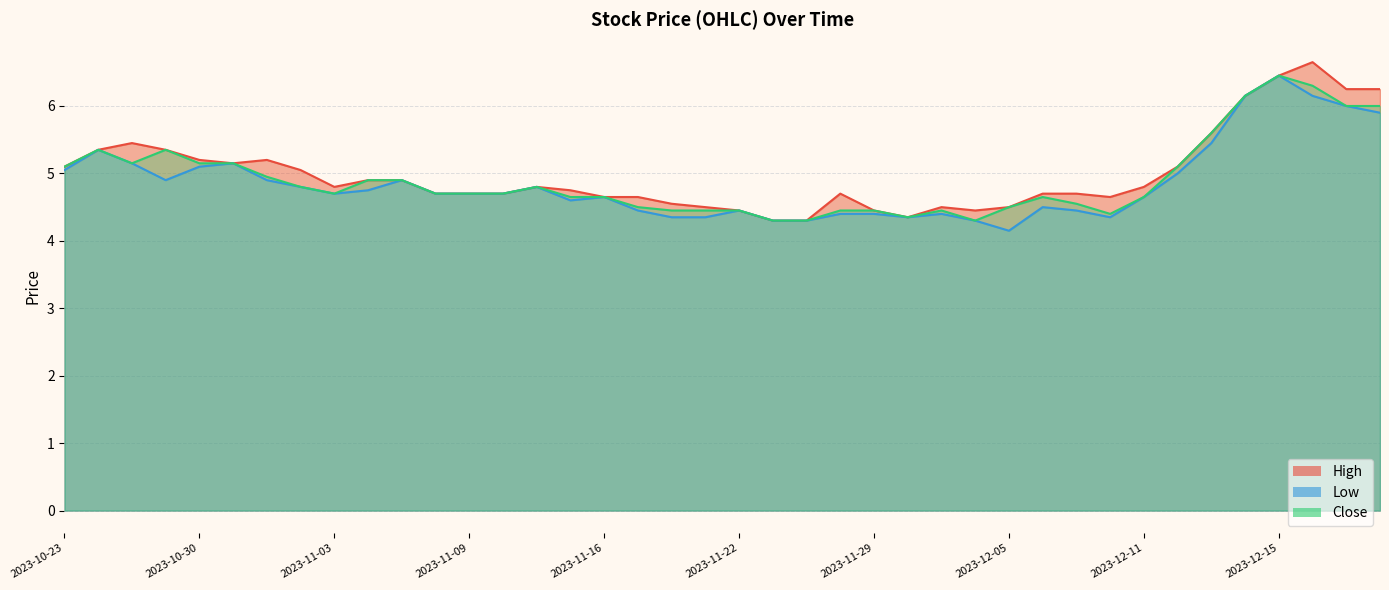

Reading right to left, transcribe all the data shown in this chart.

High: 6.2	6.2	6.7	6.4	6.2	5.6	5.1	4.8	4.7	4.7	4.7	4.5	4.4	4.5	4.3	4.4	4.7	4.3	4.3	4.4	4.5	4.6	4.7	4.7	4.8	4.8	4.7	4.7	4.7	4.9	4.9	4.8	5.1	5.2	5.2	5.2	5.3	5.4	5.3	5.1
Low: 5.9	6.0	6.2	6.4	6.2	5.4	5.0	4.7	4.3	4.4	4.5	4.2	4.3	4.4	4.3	4.4	4.4	4.3	4.3	4.4	4.3	4.3	4.4	4.7	4.6	4.8	4.7	4.7	4.7	4.9	4.8	4.7	4.8	4.9	5.2	5.1	4.9	5.2	5.3	5.1
Close: 6.0	6.0	6.3	6.4	6.2	5.6	5.1	4.7	4.4	4.6	4.7	4.5	4.3	4.4	4.3	4.4	4.4	4.3	4.3	4.4	4.4	4.4	4.5	4.7	4.7	4.8	4.7	4.7	4.7	4.9	4.9	4.7	4.8	4.9	5.2	5.2	5.3	5.2	5.3	5.1